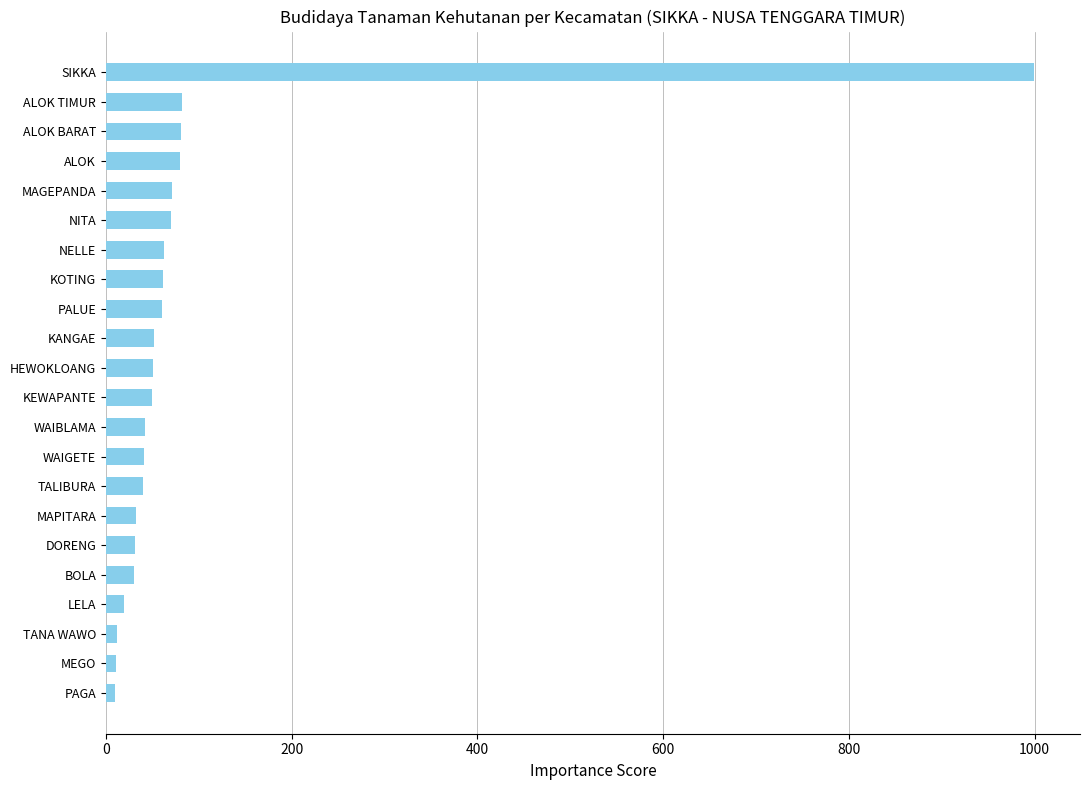

Which has a higher value, ALOK TIMUR or PAGA?

ALOK TIMUR